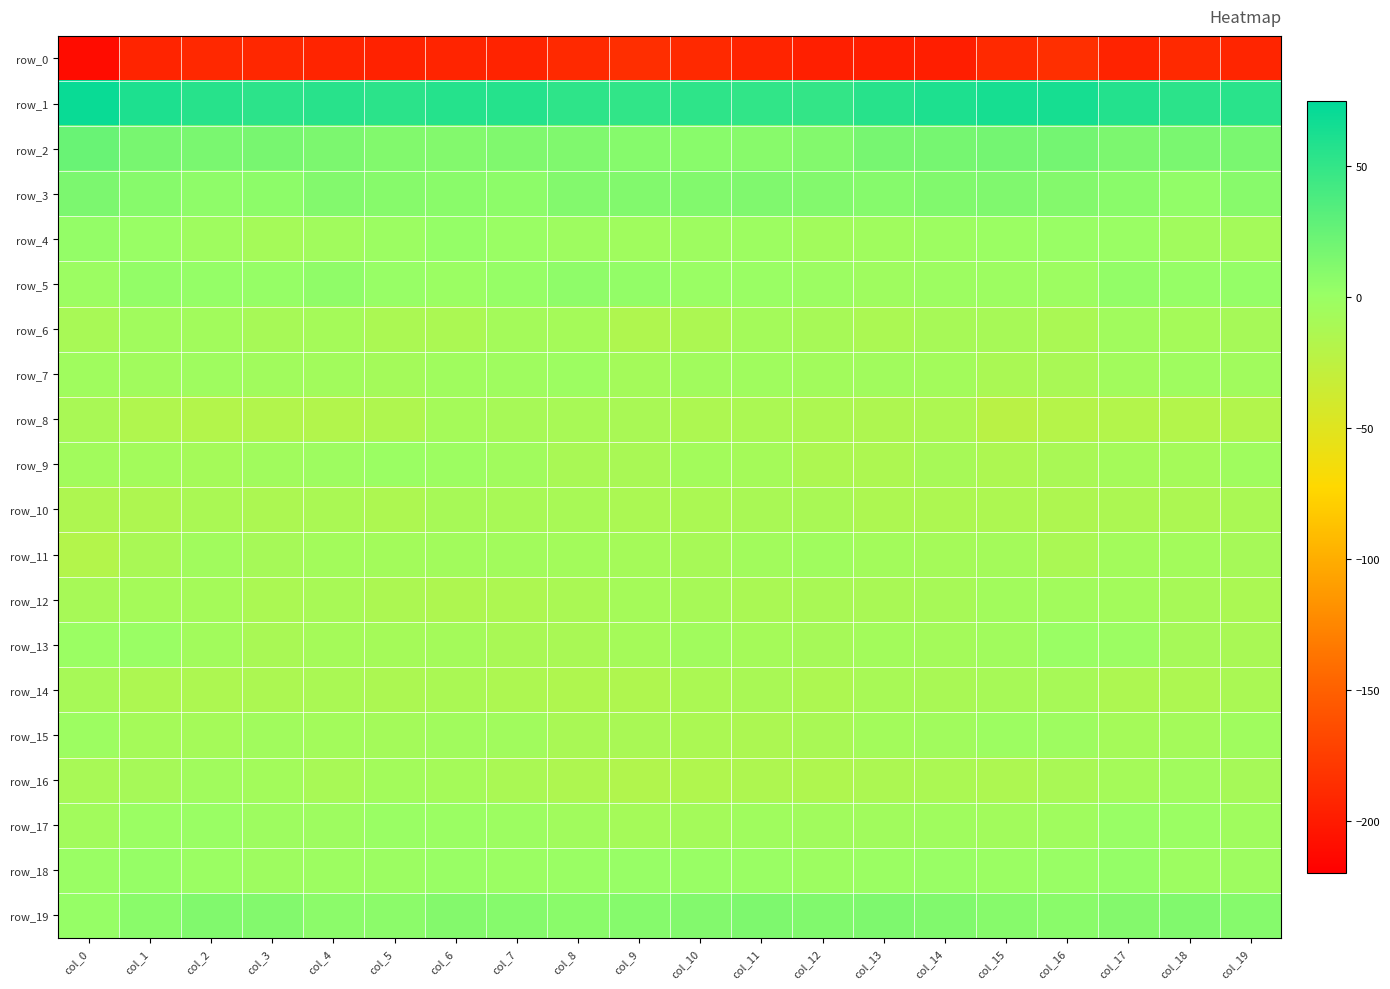

Between col_5 and col_7, which series saw the biggest shift?

row_8